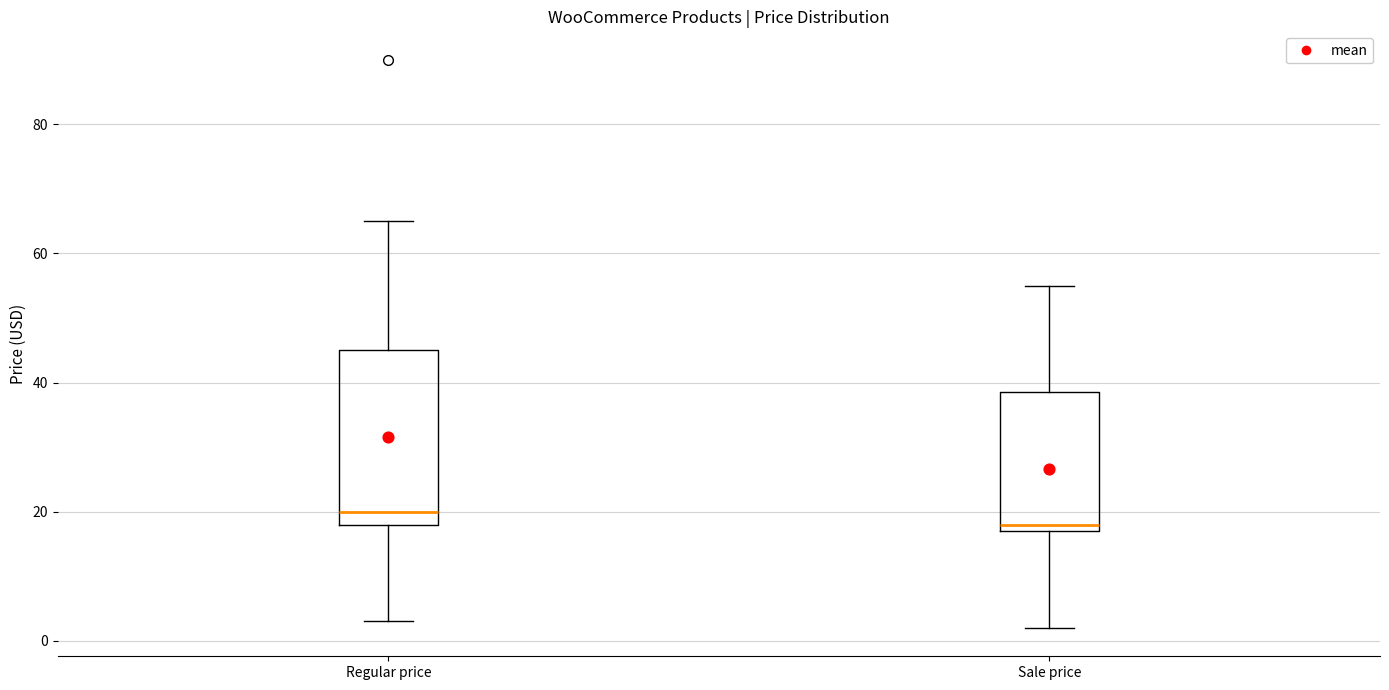

Comparing the boxes themselves (not the whiskers), which one is the tallest?

Regular price